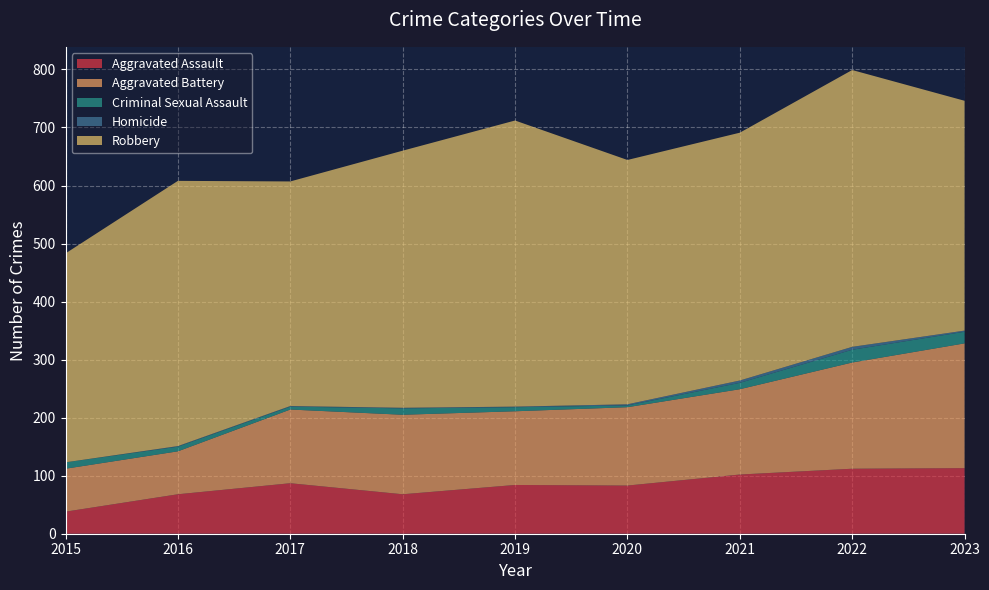

Reading right to left, what are all the values shown in this chart?

Aggravated Assault: 2023=113	2022=112	2021=102	2020=83	2019=84	2018=68	2017=87	2016=68	2015=38
Aggravated Battery: 2023=215	2022=183	2021=147	2020=135	2019=127	2018=137	2017=127	2016=74	2015=74
Criminal Sexual Assault: 2023=20	2022=22	2021=11	2020=3	2019=7	2018=11	2017=5	2016=8	2015=11
Homicide: 2023=2	2022=5	2021=4	2020=2	2019=1	2018=1	2017=1	2016=1	2015=0
Robbery: 2023=396	2022=477	2021=427	2020=421	2019=493	2018=443	2017=387	2016=457	2015=360